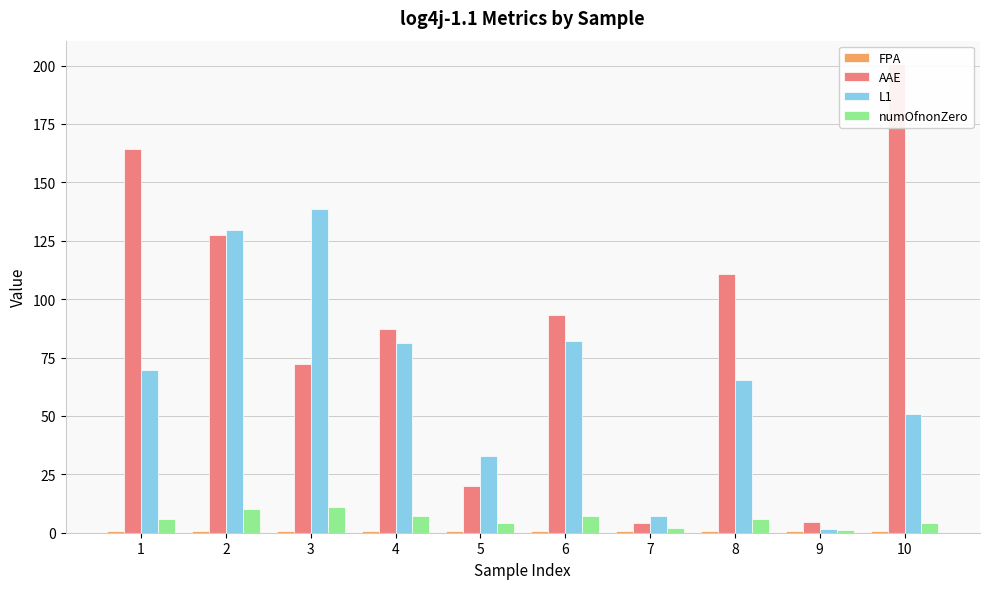

Which series has the widest spread of values?

AAE